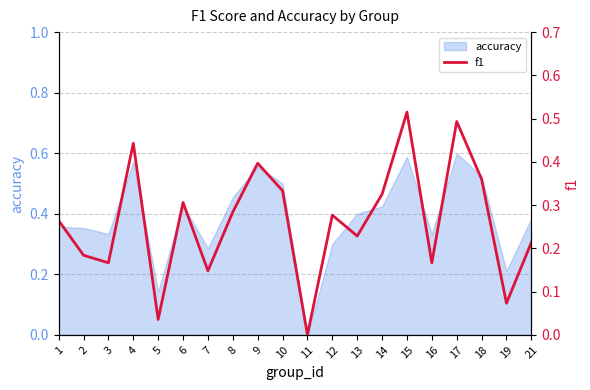

Between 19 and 14, which is larger?

14